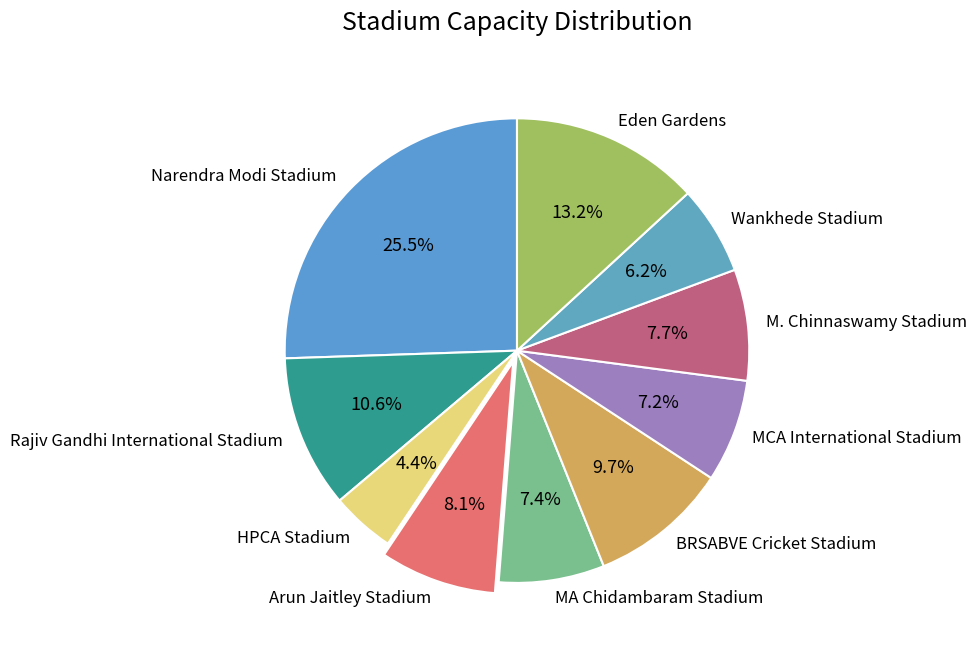

To the nearest percent, what is the average slice percentage?

10%